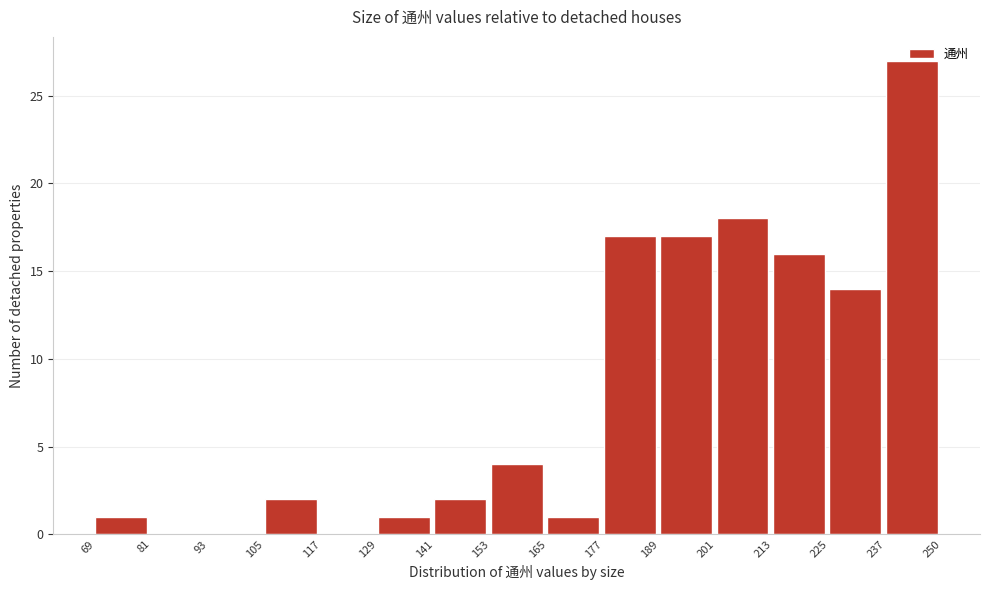

Reading left to right, list every bar in this chart as the range it spans on the x-axis followed by its height. The values are not printed on the chart, so give them approximately, as read against the axis.

69 to 81: 1
81 to 93: 0
93 to 105: 0
105 to 117: 2
117 to 129: 0
129 to 141: 1
141 to 153: 2
153 to 165: 4
165 to 177: 1
177 to 189: 17
189 to 201: 17
201 to 213: 18
213 to 225: 16
225 to 237: 14
237 to 250: 27